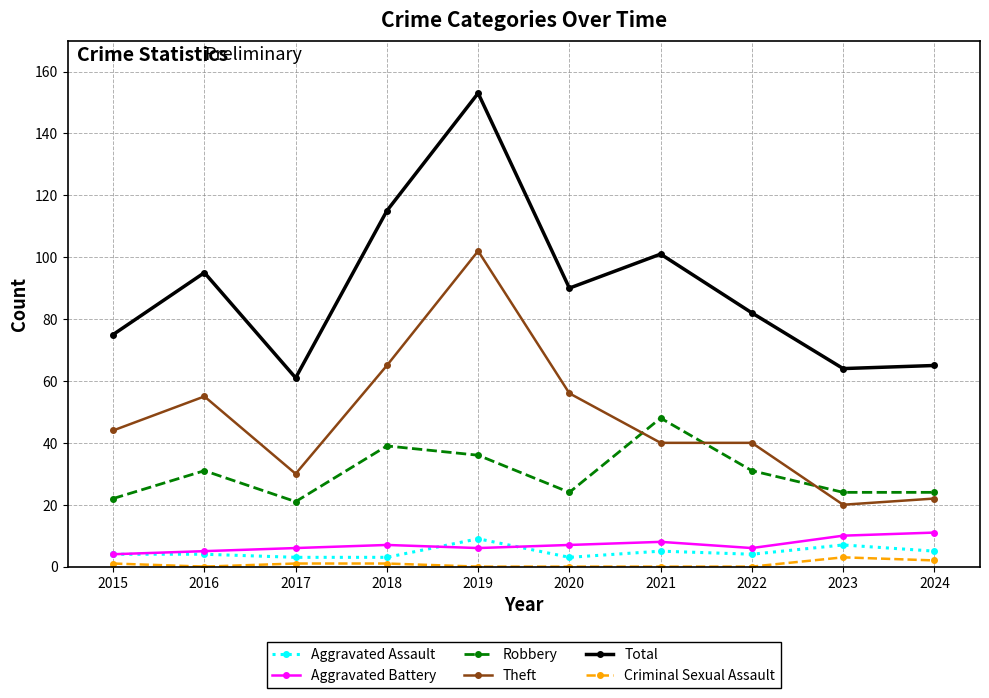

Where is the first local maximum for Theft?

2016